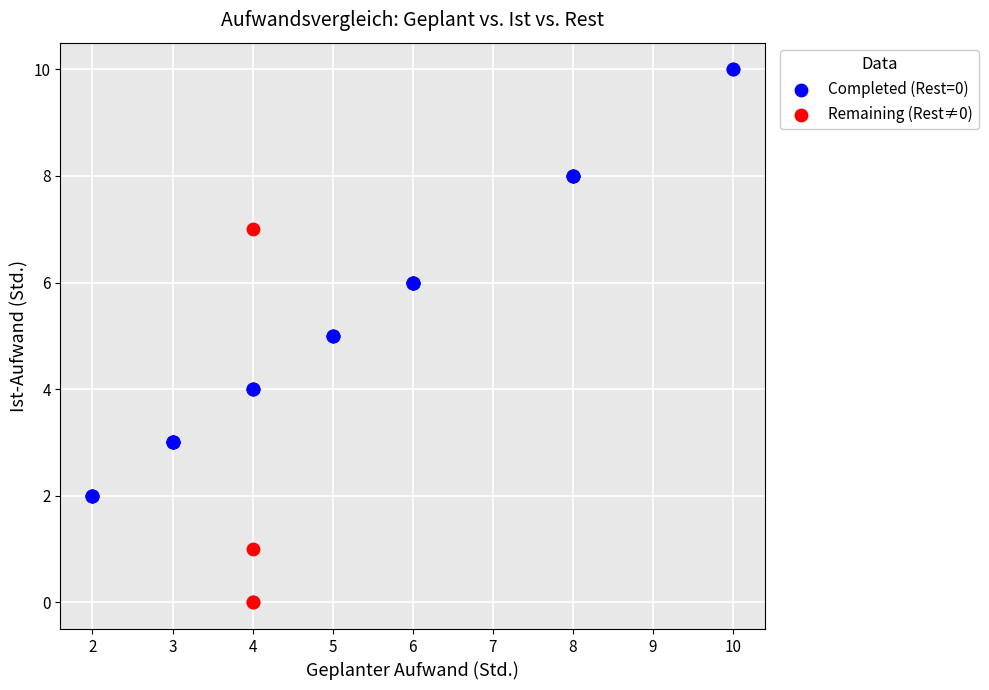

Which series reaches the minimum Y coordinate?

Remaining (Rest≠0)